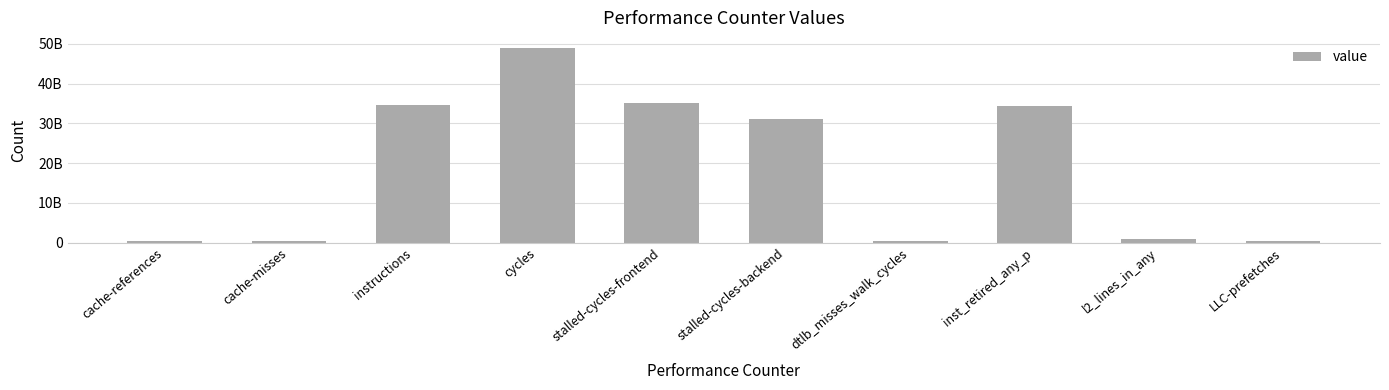

Rank the categories by value from highest to lowest.

cycles, stalled-cycles-frontend, instructions, inst_retired_any_p, stalled-cycles-backend, l2_lines_in_any, cache-references, cache-misses, dtlb_misses_walk_cycles, LLC-prefetches